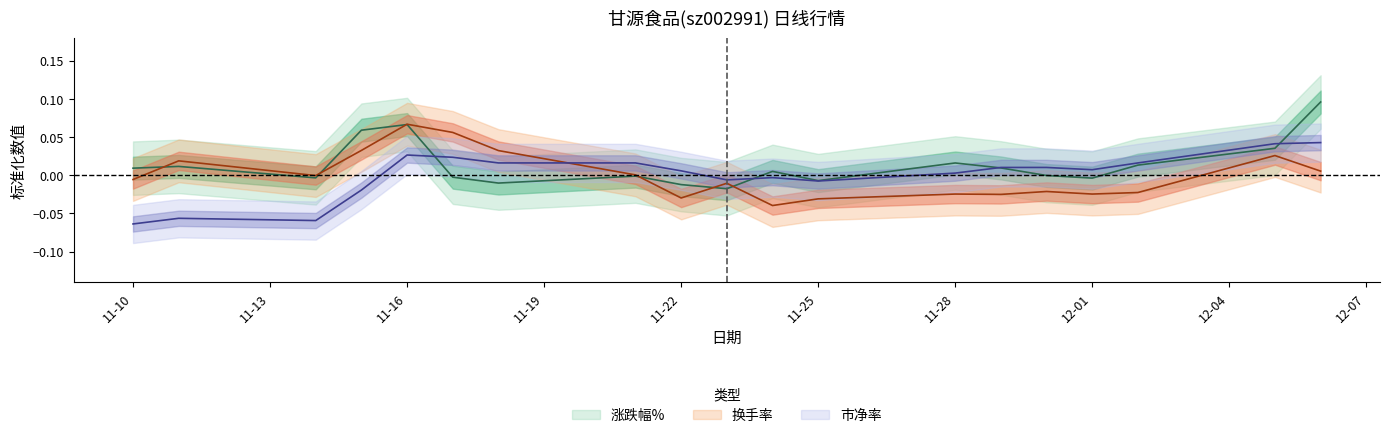

How many interior local valleys does the 涨跌幅% series have?

5